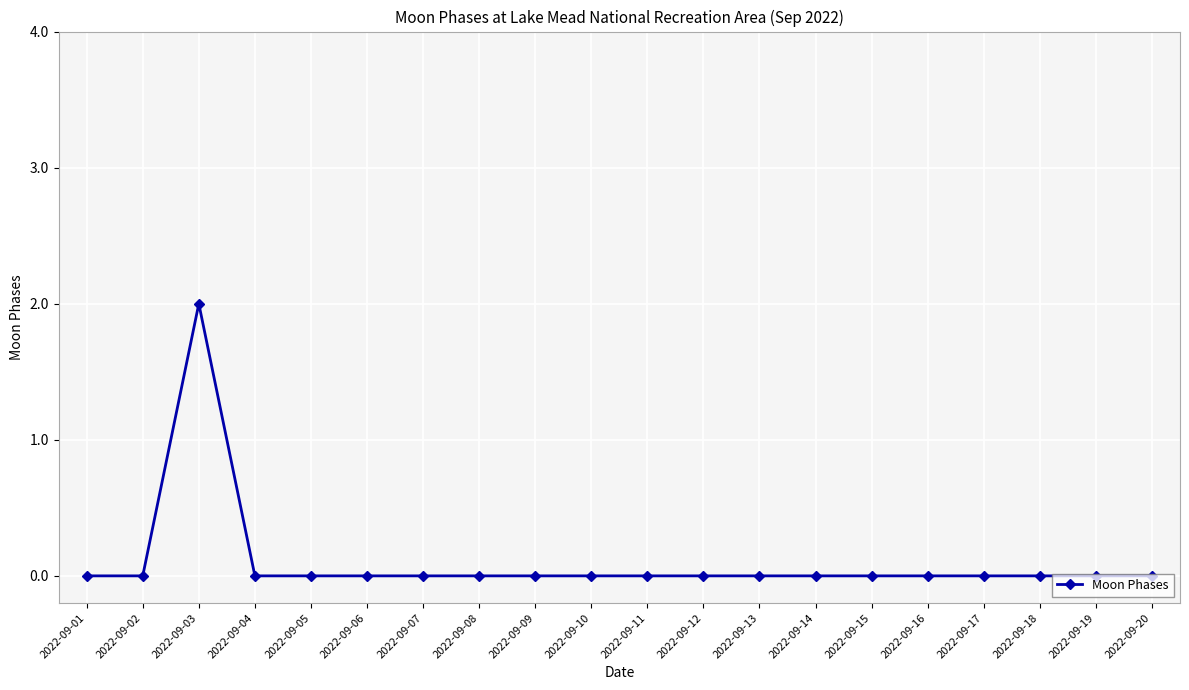

Reading left to right, what are all the values shown in this chart?

0	0	2	0	0	0	0	0	0	0	0	0	0	0	0	0	0	0	0	0